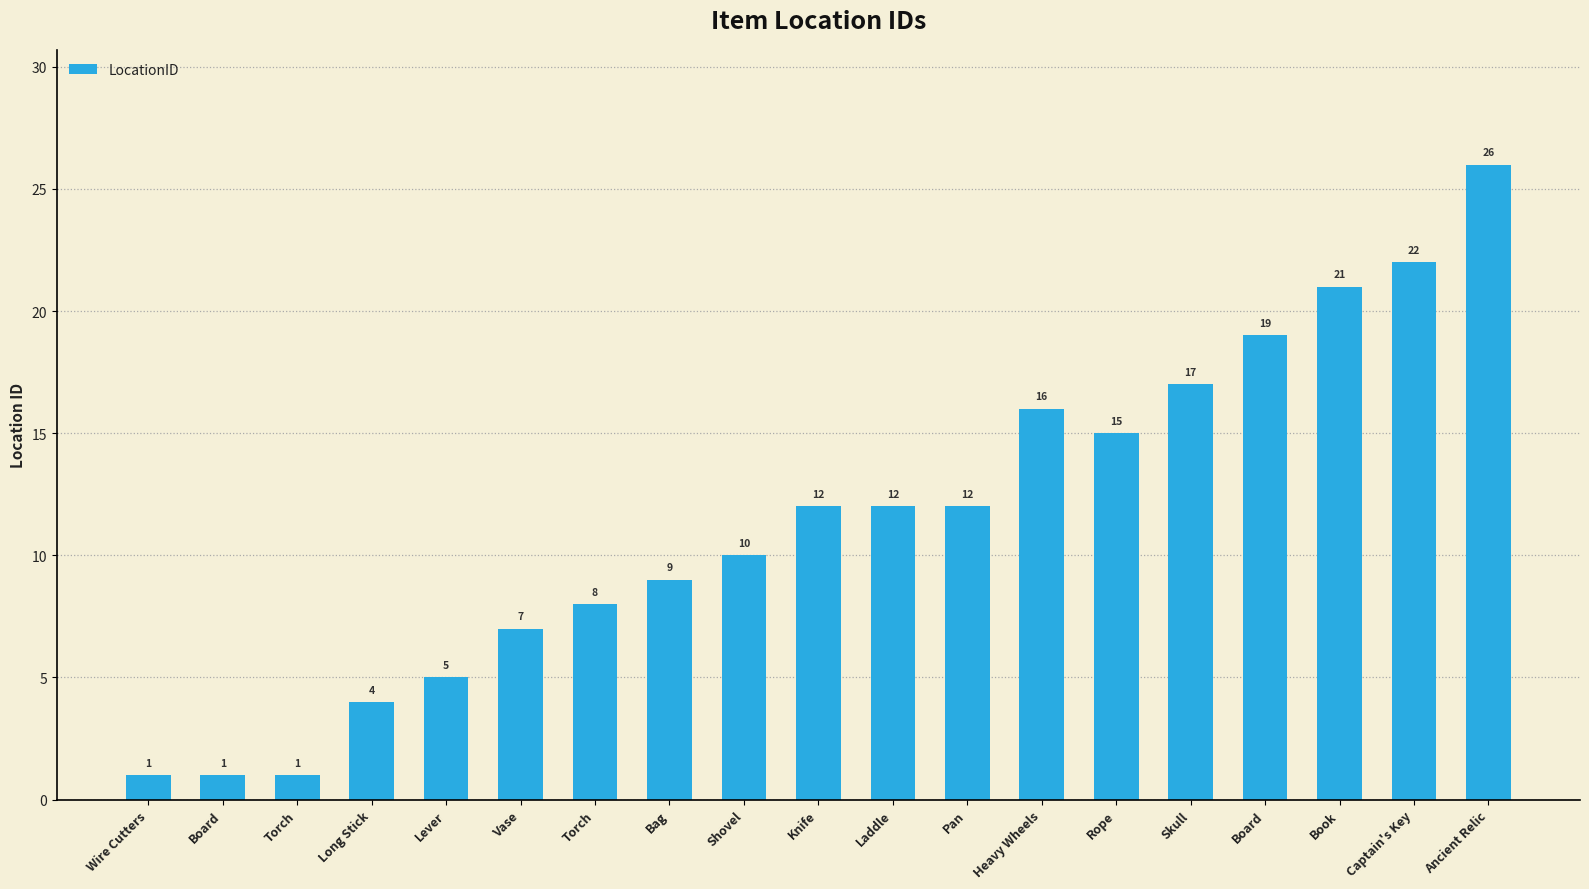

Count the number of categories in the chart.

19